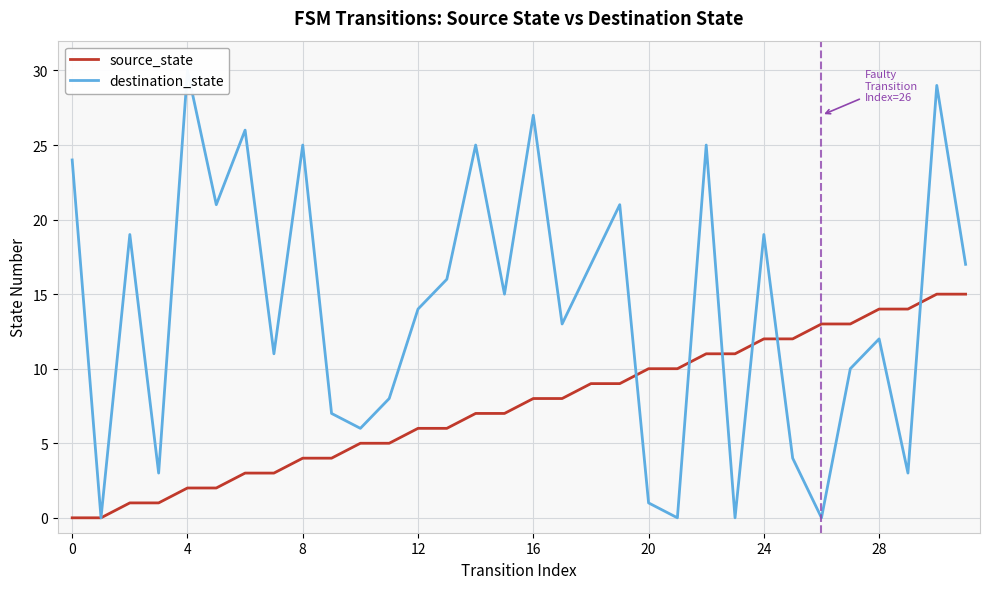

Does the chart display data point markers on the line(s)?

No